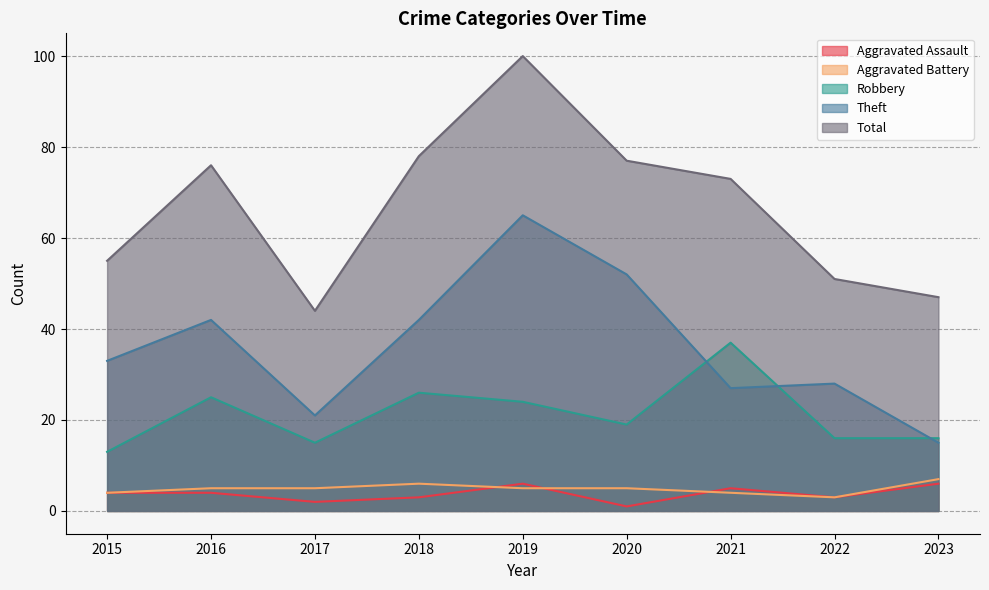

What is the value of the Total point at the 6th from the left?

77